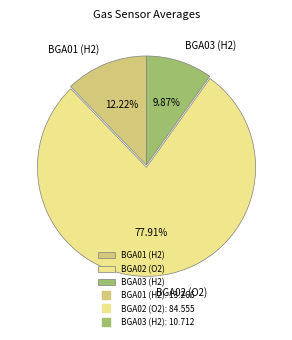

Count the number of slices in the pie.

3